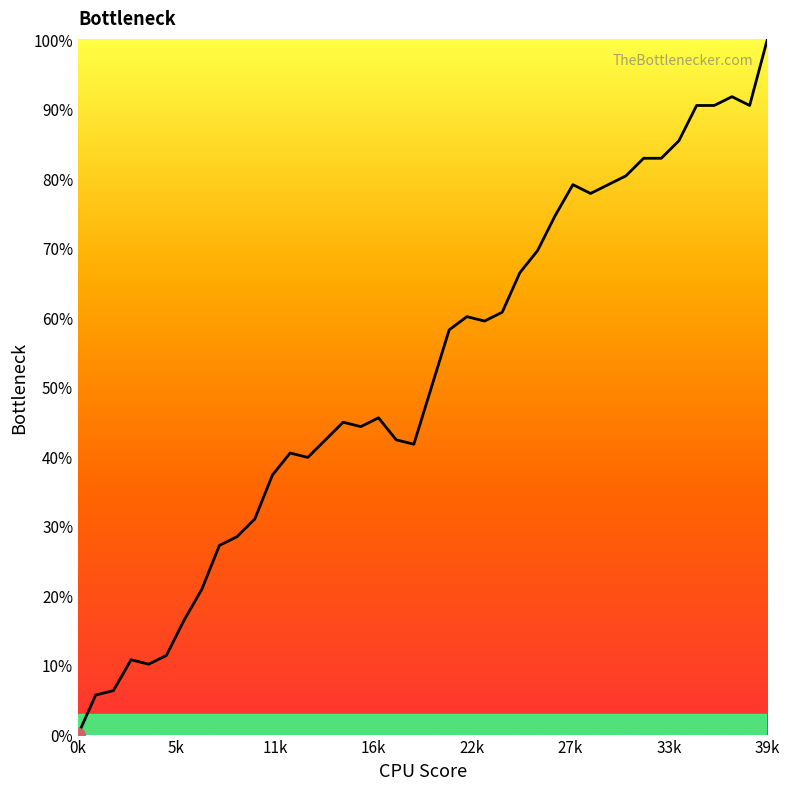

What is the greatest value displayed?

100.0